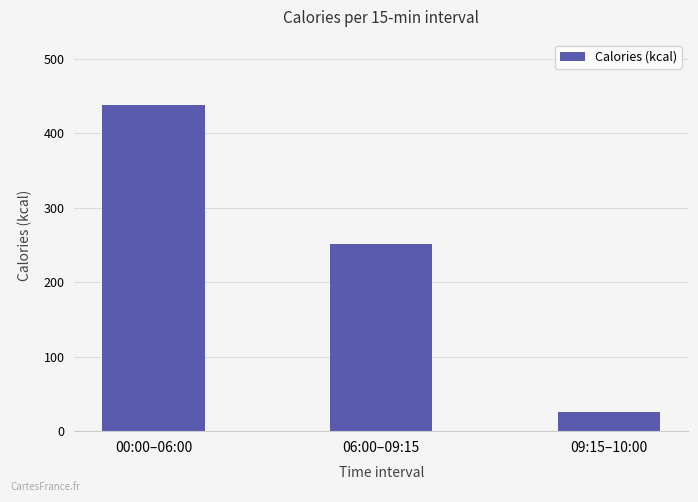

List the labels in order of value, smallest first.

09:15–10:00, 06:00–09:15, 00:00–06:00